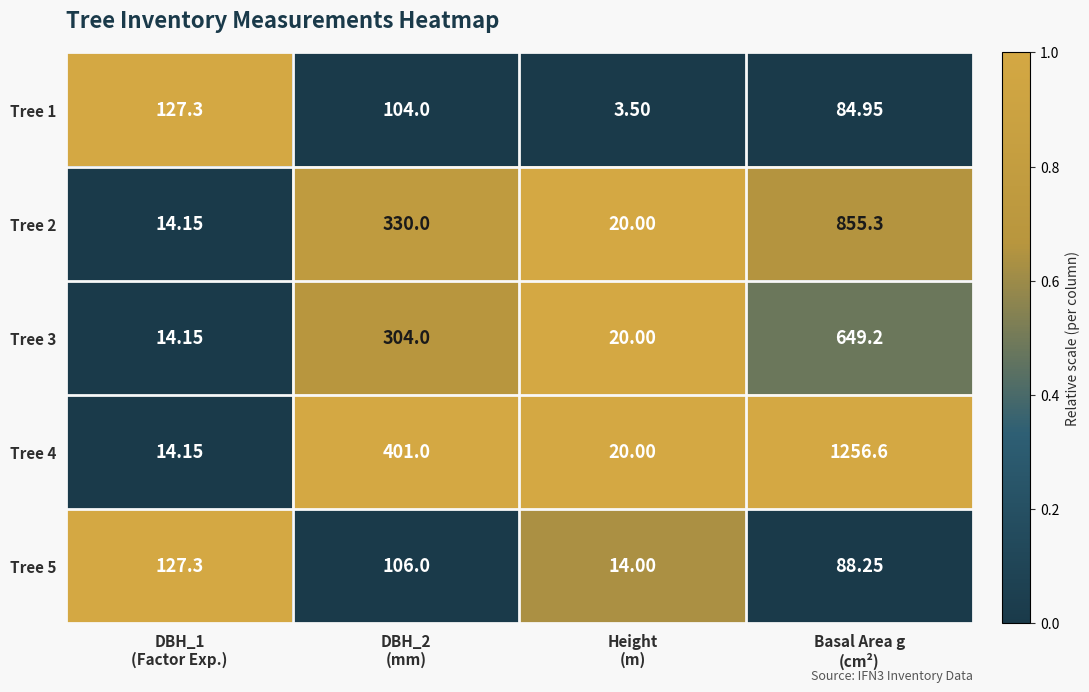

What is the greatest value displayed?

1256.6